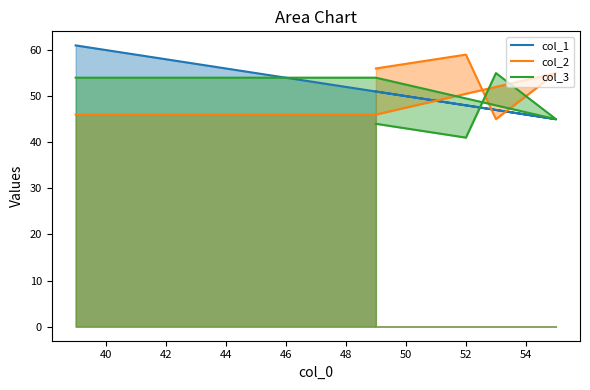

Reading right to left, list all the values displayed in this chart.

col_1: 51	48	47	45	51	61
col_2: 56	59	45	55	46	46
col_3: 44	41	55	45	54	54